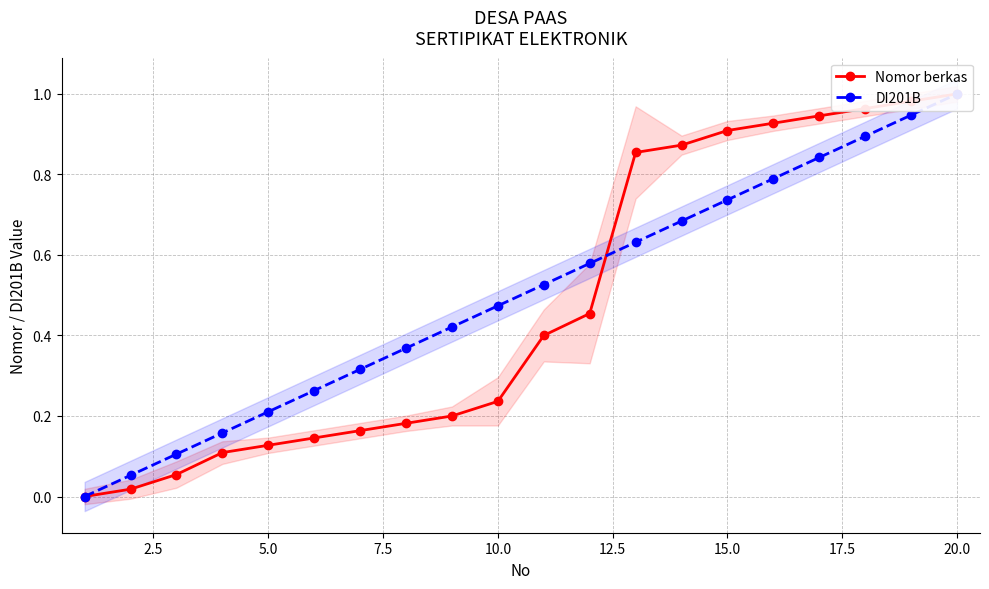

After their last crossing, which series has the higher values: Nomor berkas or DI201B?

Nomor berkas